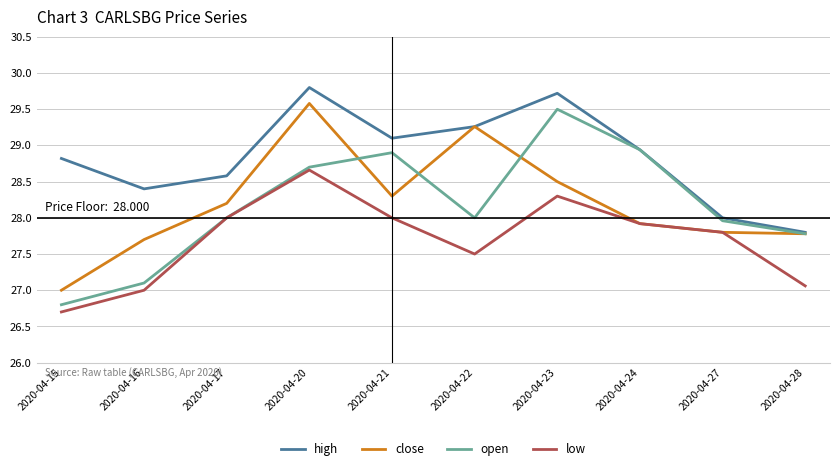

How many interior local valleys does the high series have?

2